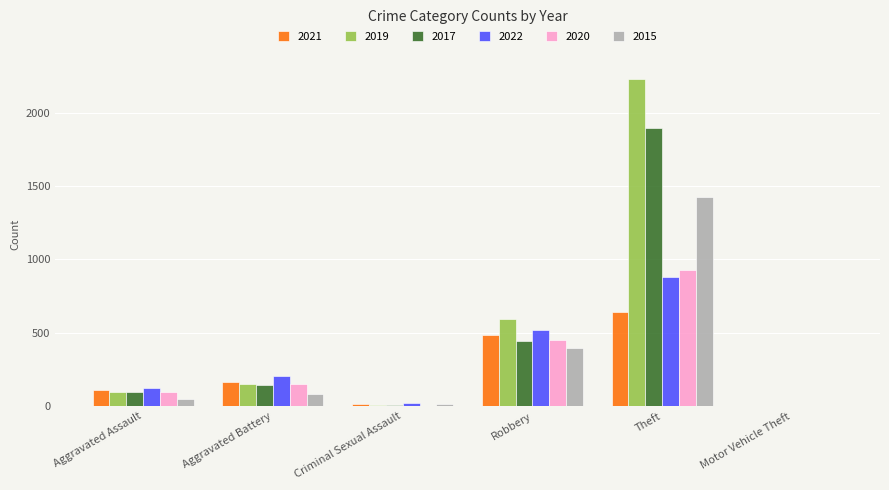

What is the total value across all series at Aggravated Battery?

887